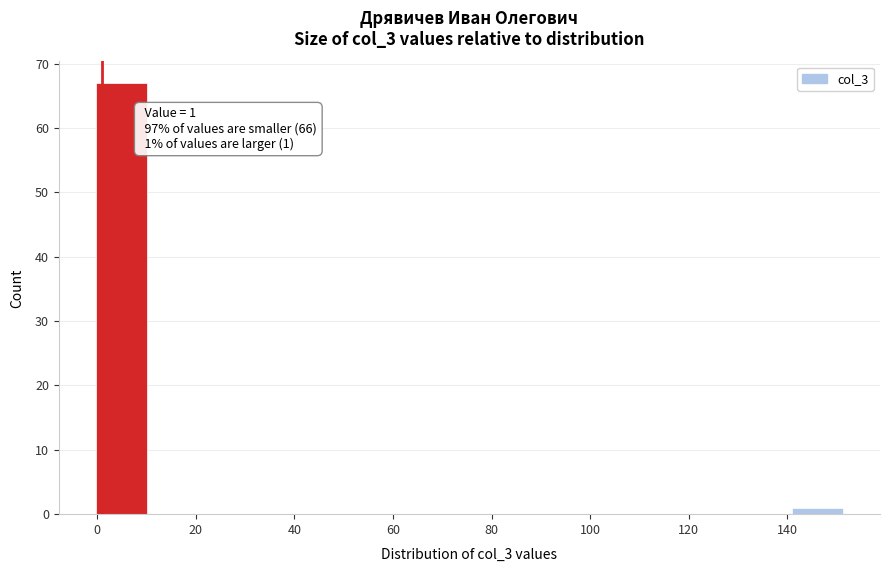

Which range on the x-axis has the tallest bar?

0 to 10